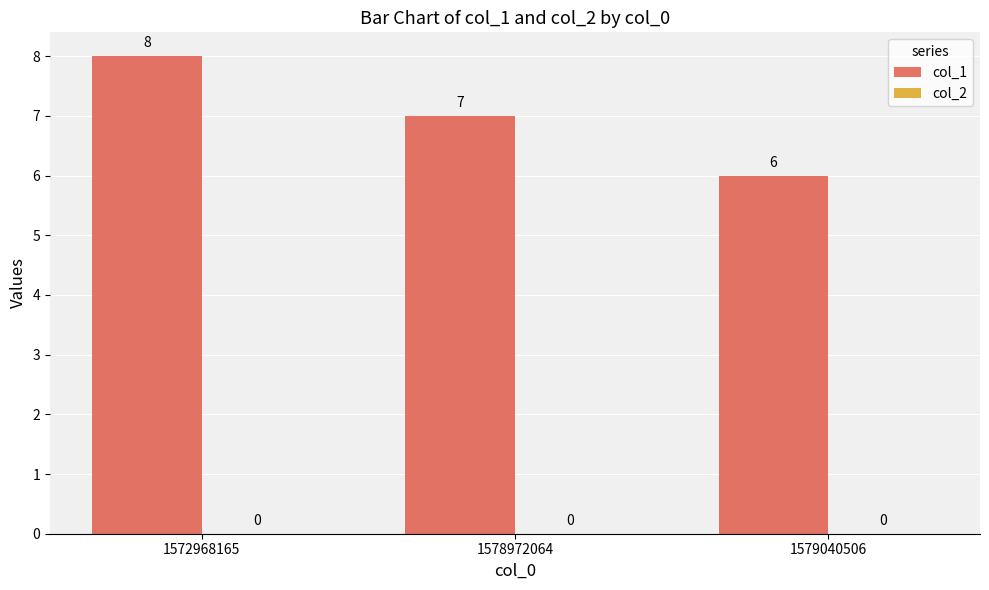

Approximately how many times larger is the value at 1572968165 compared to 1578972064?

1.1